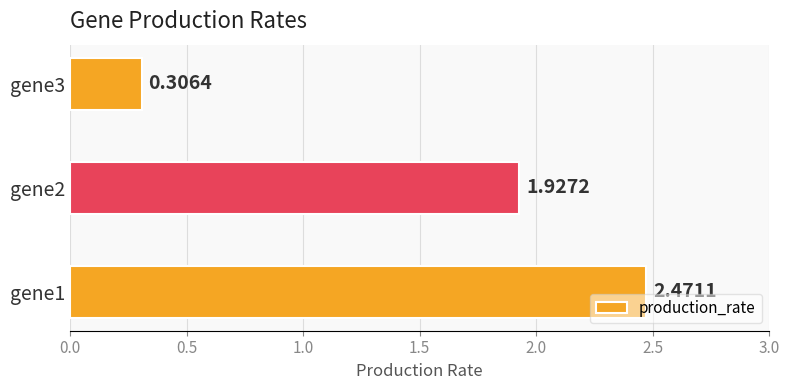

What is the ratio of the value at gene1 to the value at gene2?

1.3